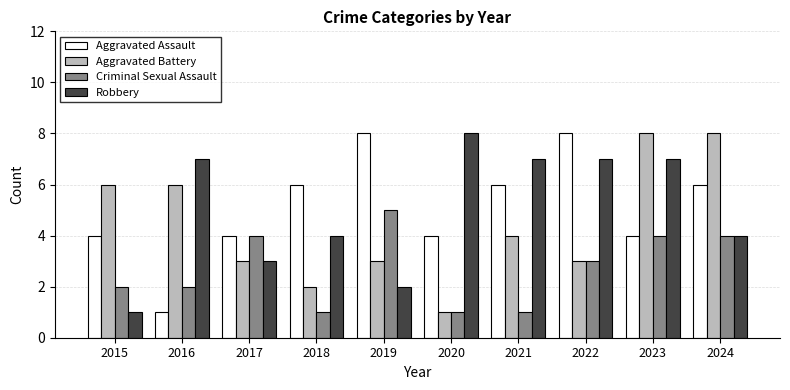

Which category has the lowest value in the Aggravated Assault series?

2016